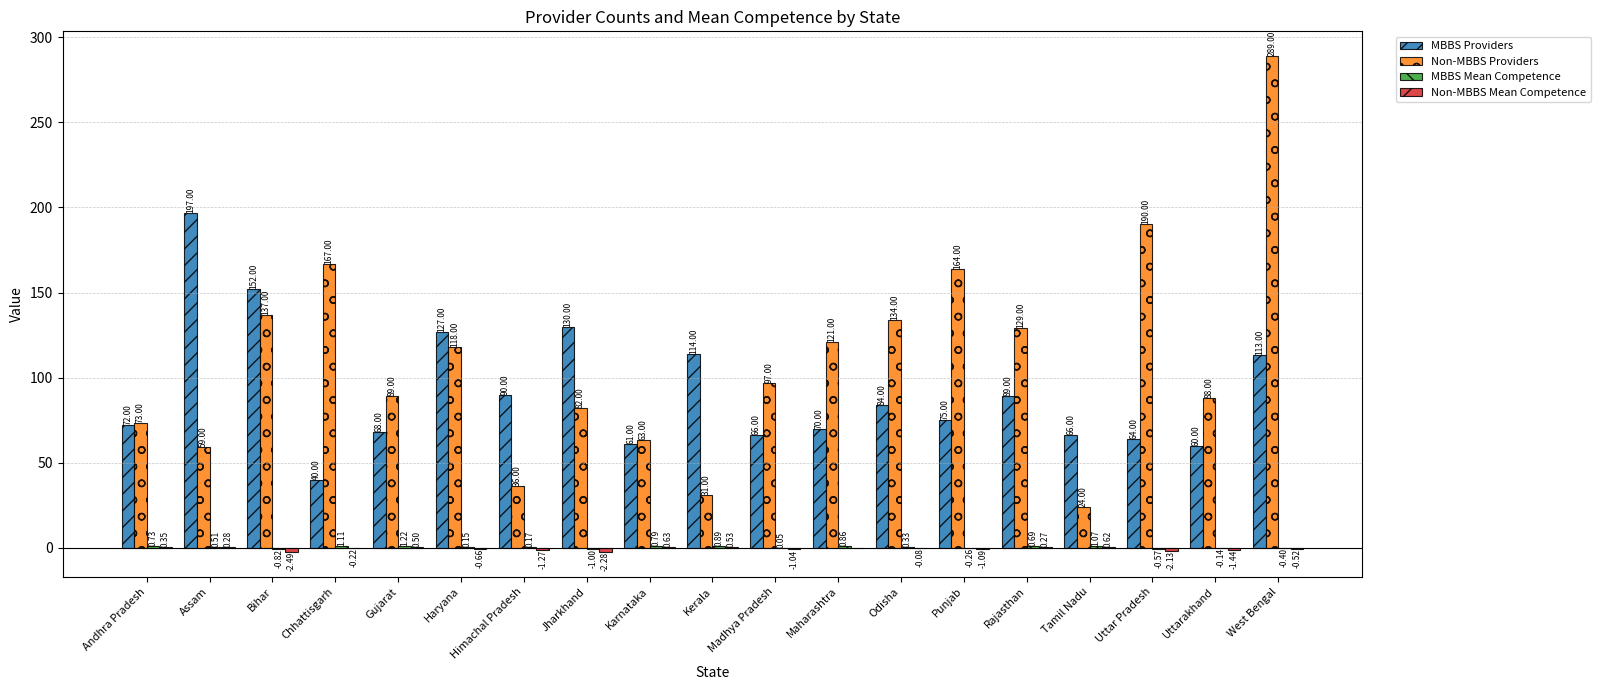

Which series changed the most between Gujarat and Odisha?

Non-MBBS Providers